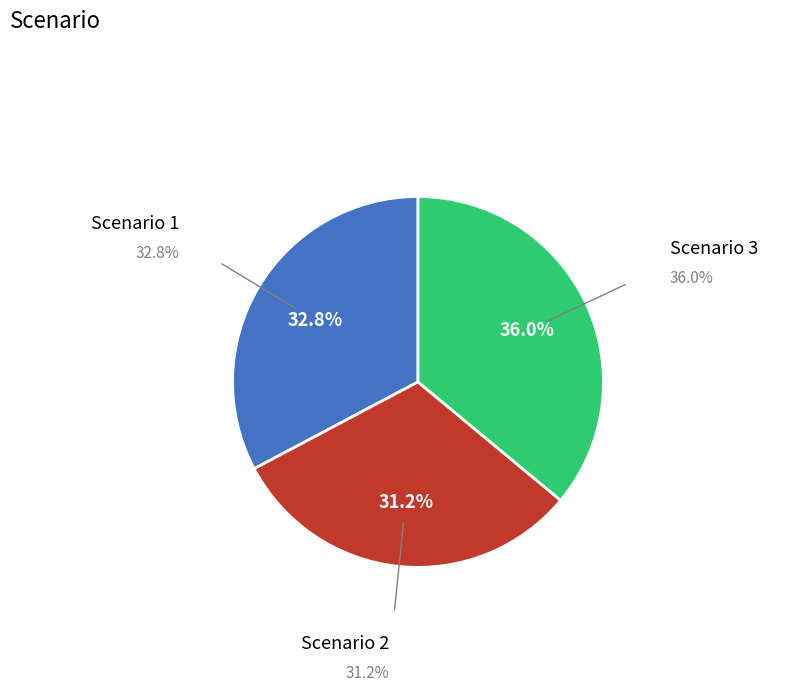

Does any single category account for the majority?

No